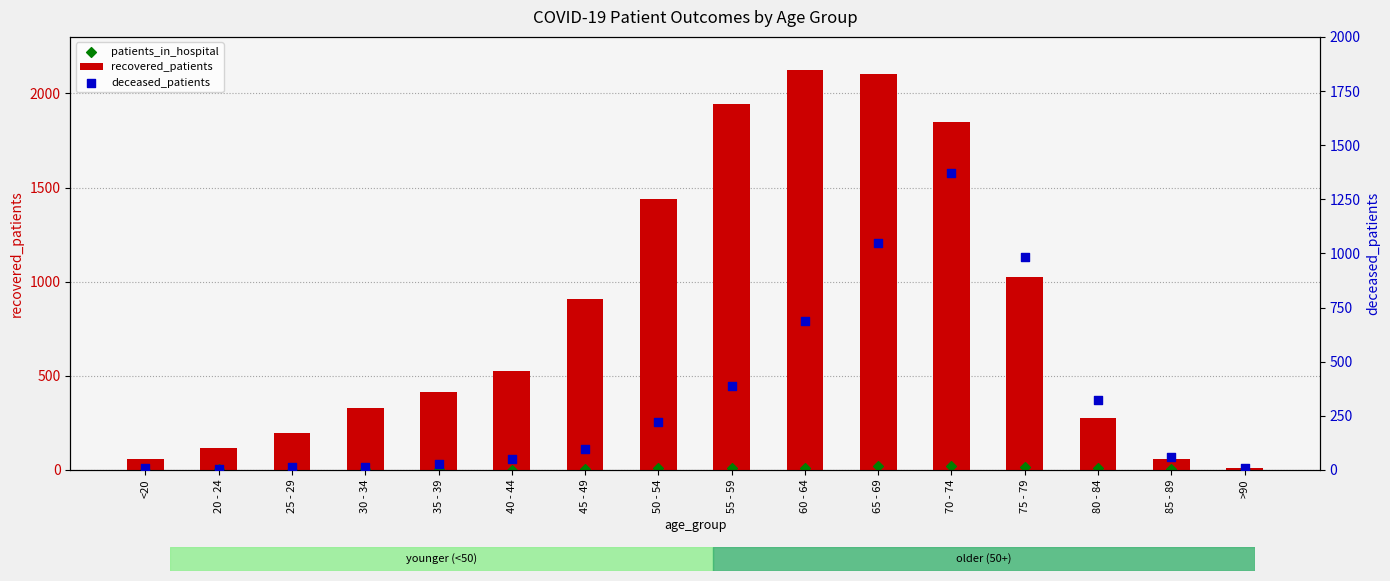

At how many categories does at least one series exceed 70?

13